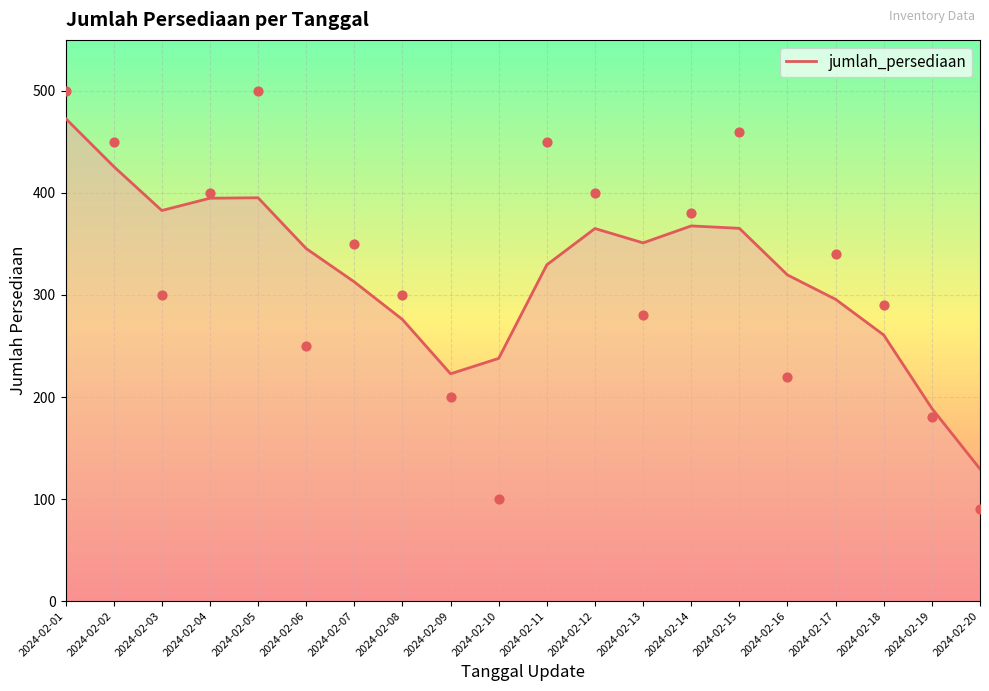

Which series has the largest total across all categories?

jumlah_persediaan